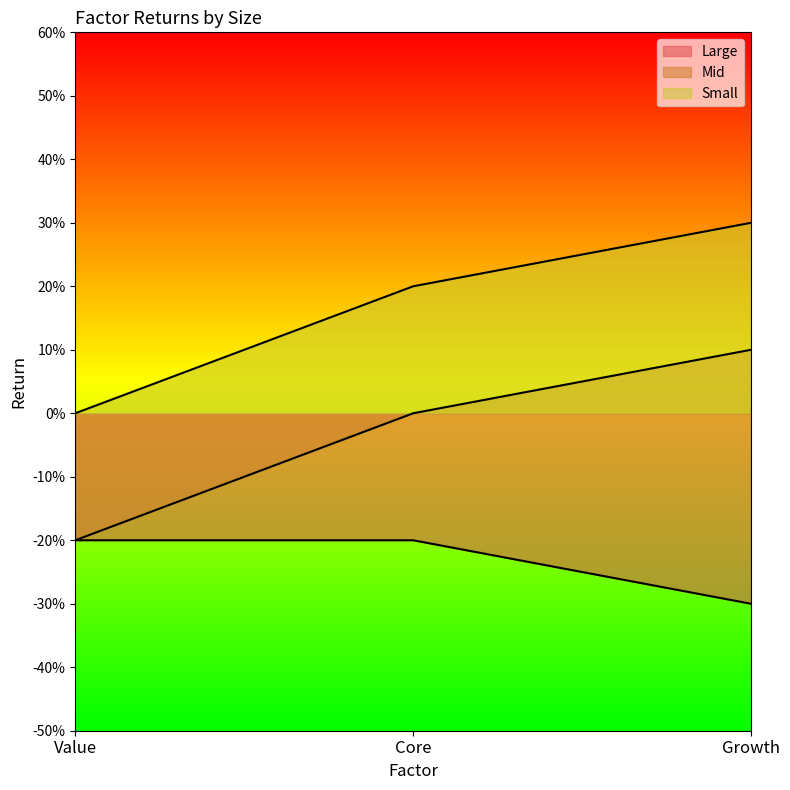

Which category has the highest value in the Mid series?

Growth